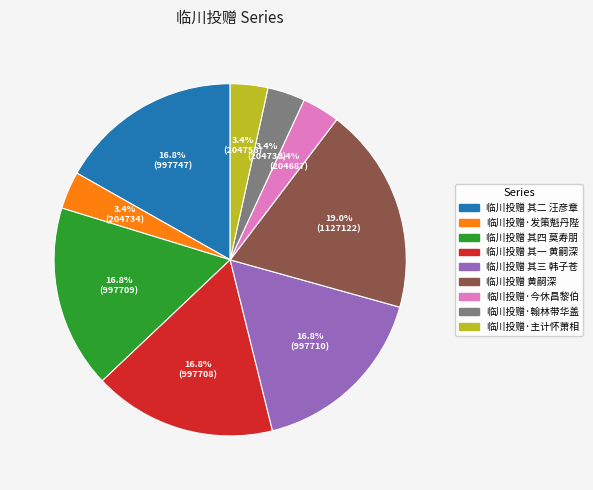

To the nearest percent, what is the average slice percentage?

11%